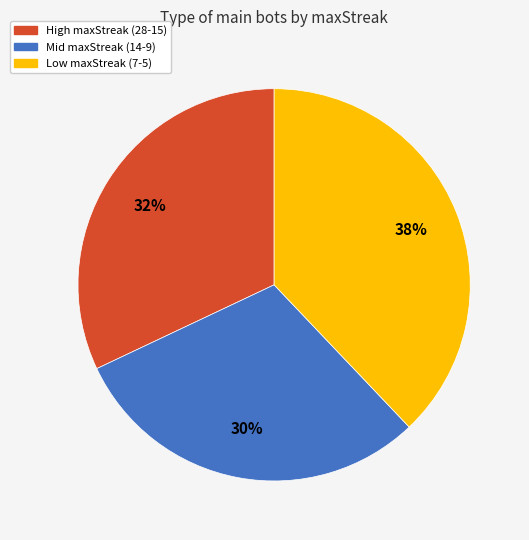

To the nearest percent, what is the difference between the largest and smallest slice percentages?

8%